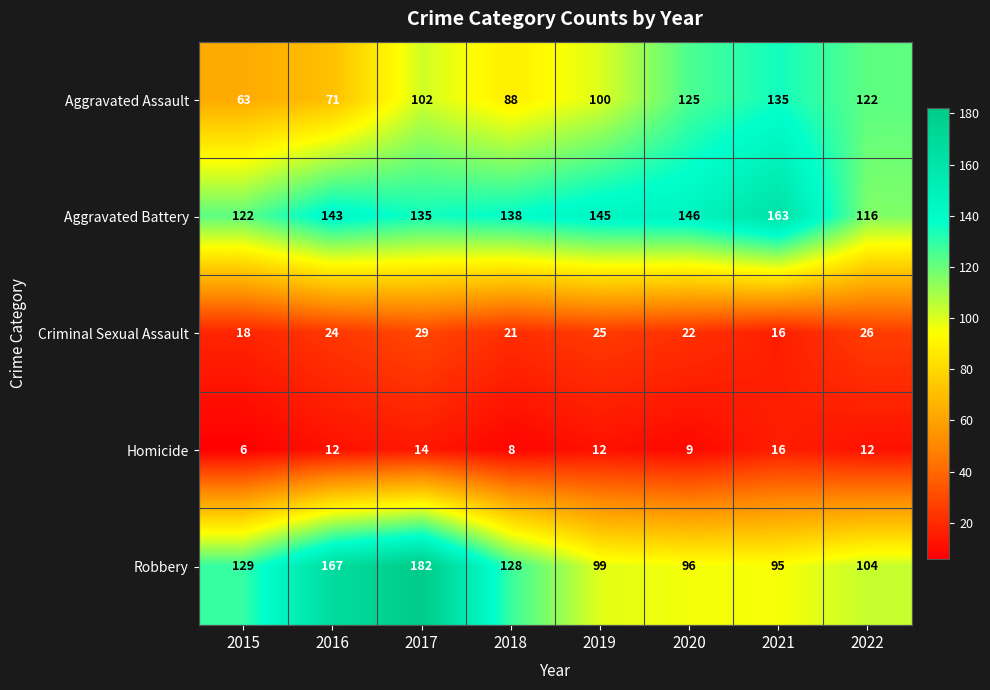

Is it true that Robbery equals 72 at 2022?

False